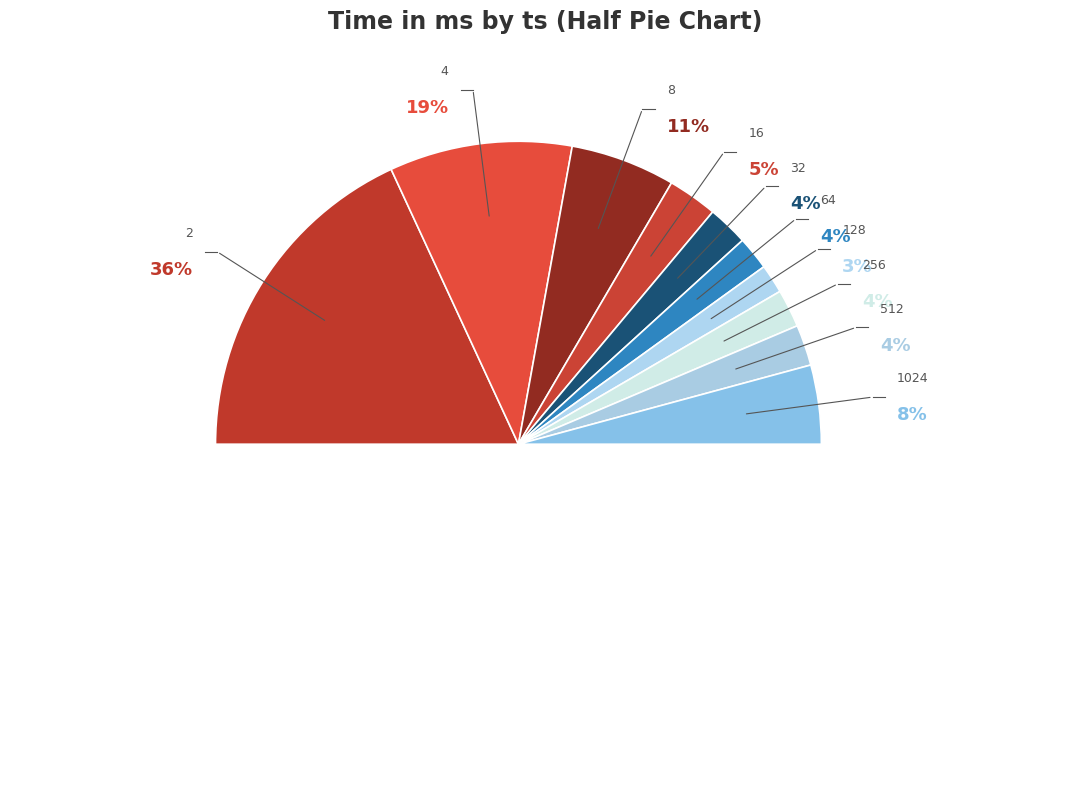

Count the number of slices in the pie.

10